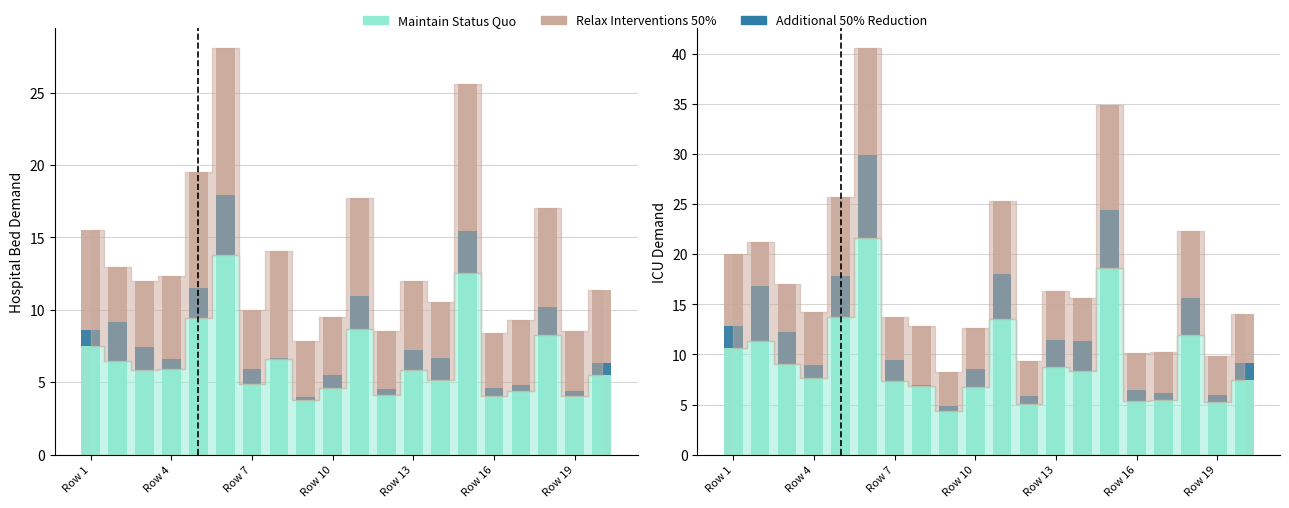

Are the bars horizontal?

No